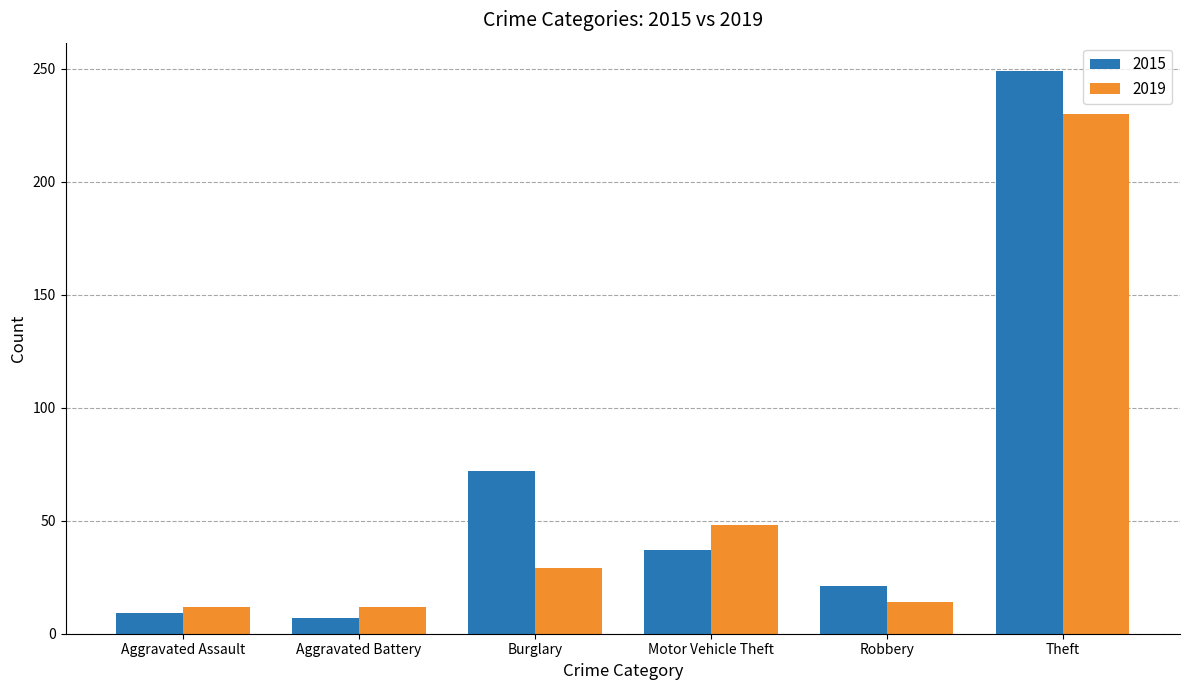

The value of 2015 at Aggravated Assault is 9. True or false?

True